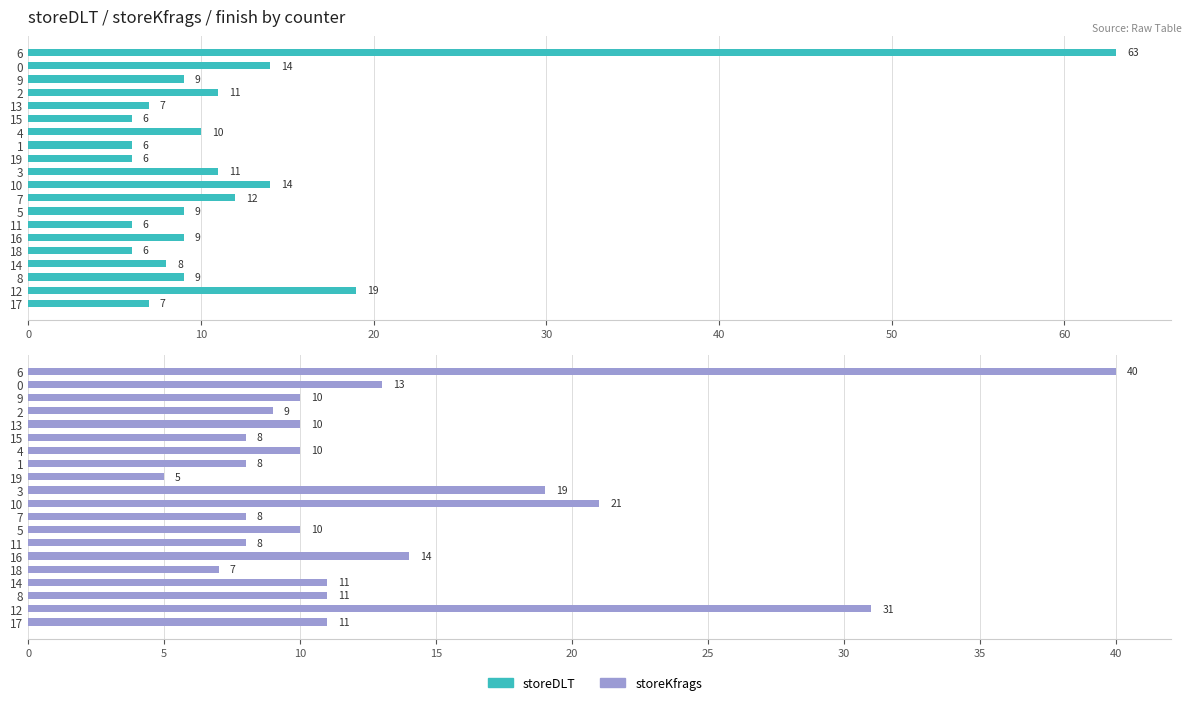

At 11, list the series in order from smallest to largest.

storeDLT, storeKfrags